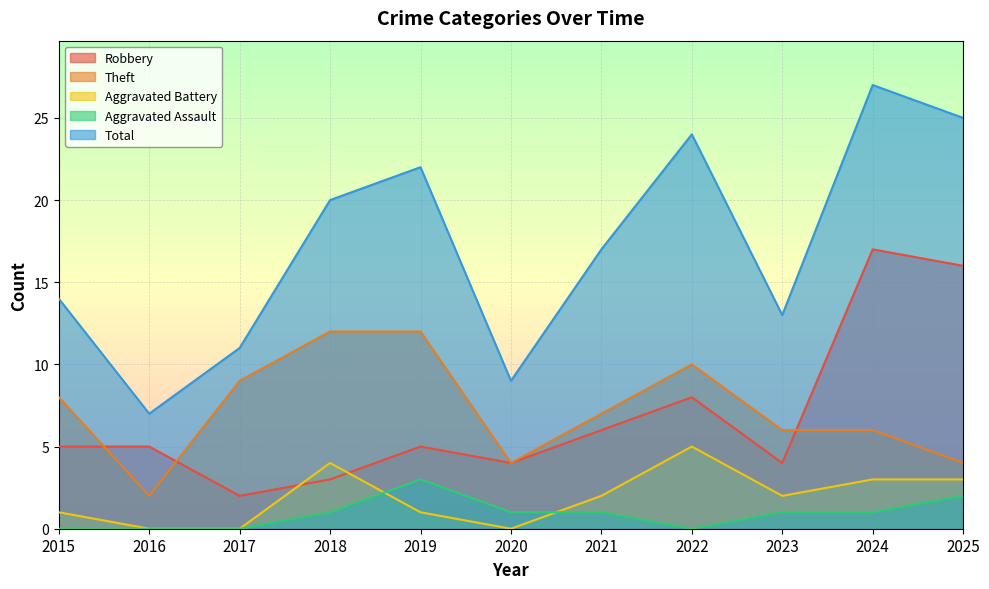

How many lines are shown in the chart?

5